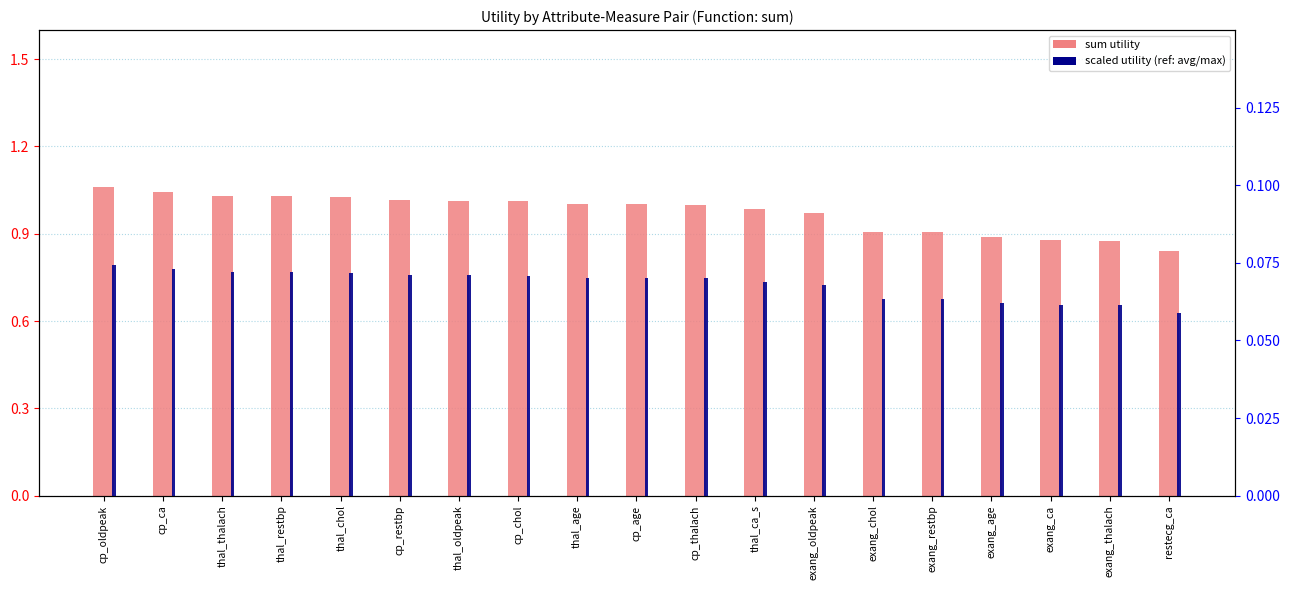

The sum utility series shows 0.9 at exang_chol. True or false?

True